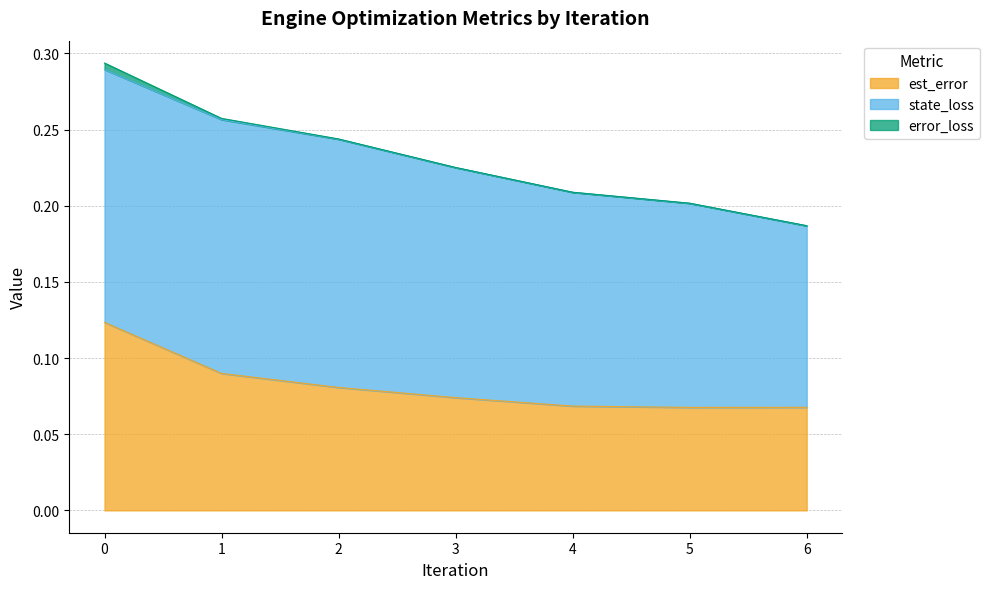

Which series has the largest range (max minus min)?

est_error